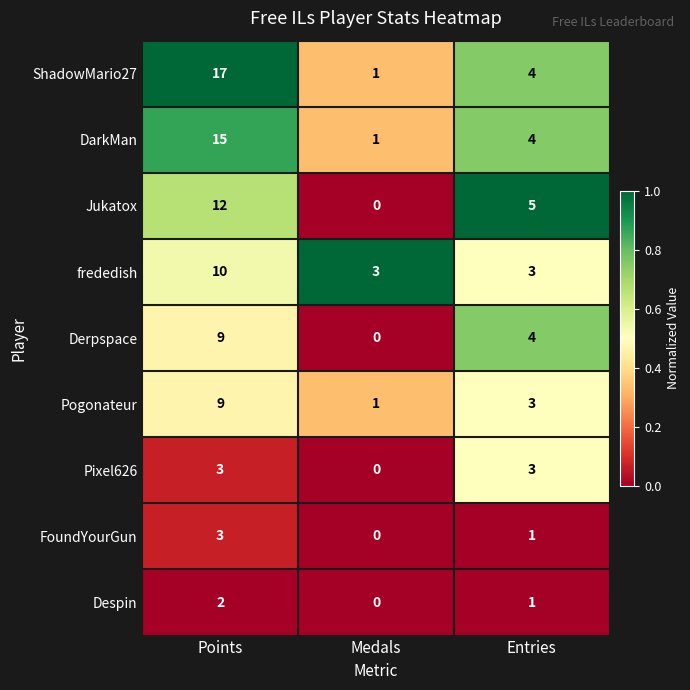

Which series has the largest total across all categories?

ShadowMario27